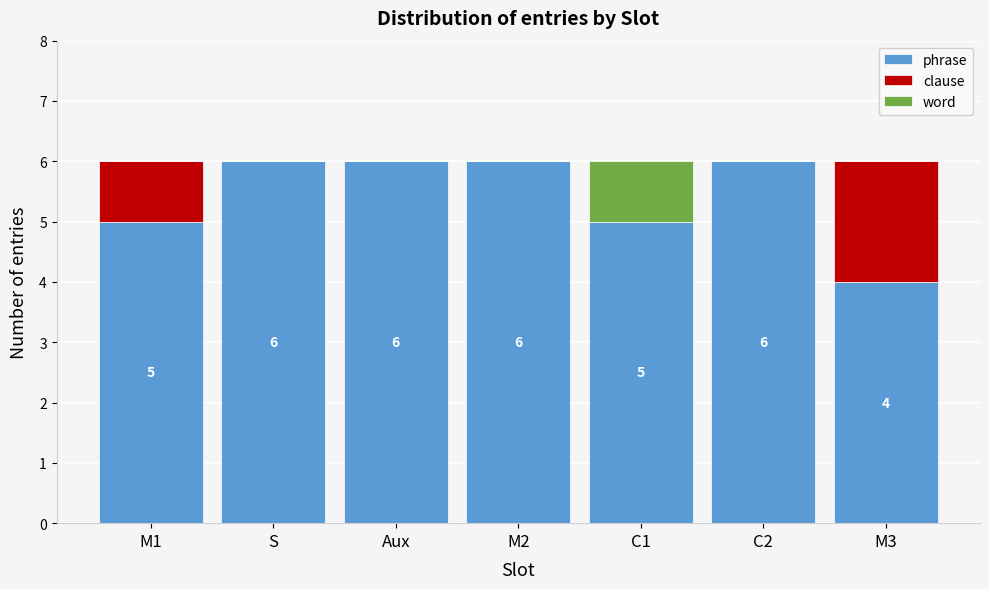

Reading right to left, transcribe the values for phrase.

M3=4	C2=6	C1=5	M2=6	Aux=6	S=6	M1=5